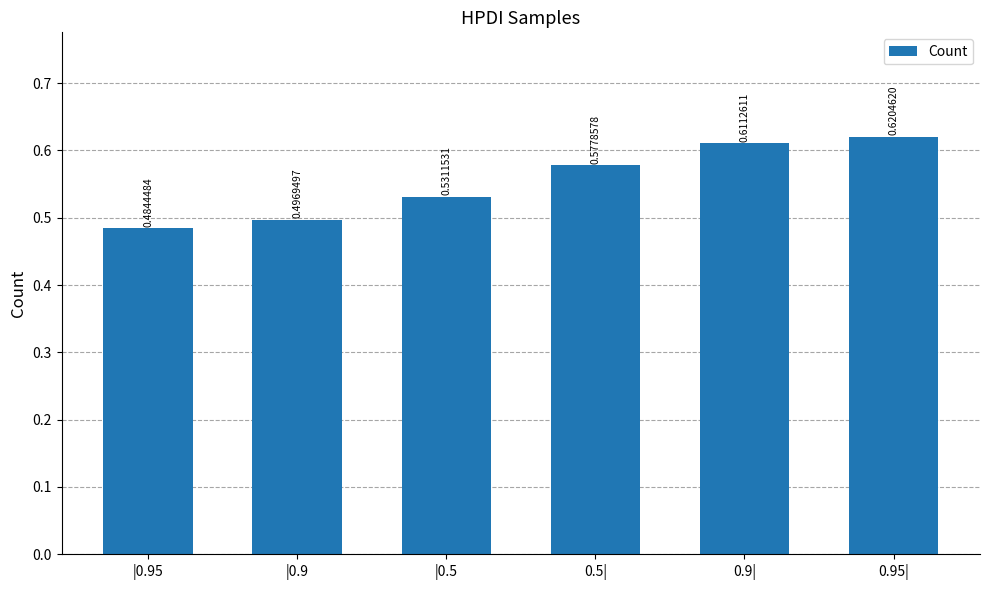

Rank the categories by value from lowest to highest.

|0.95, |0.9, |0.5, 0.5|, 0.9|, 0.95|